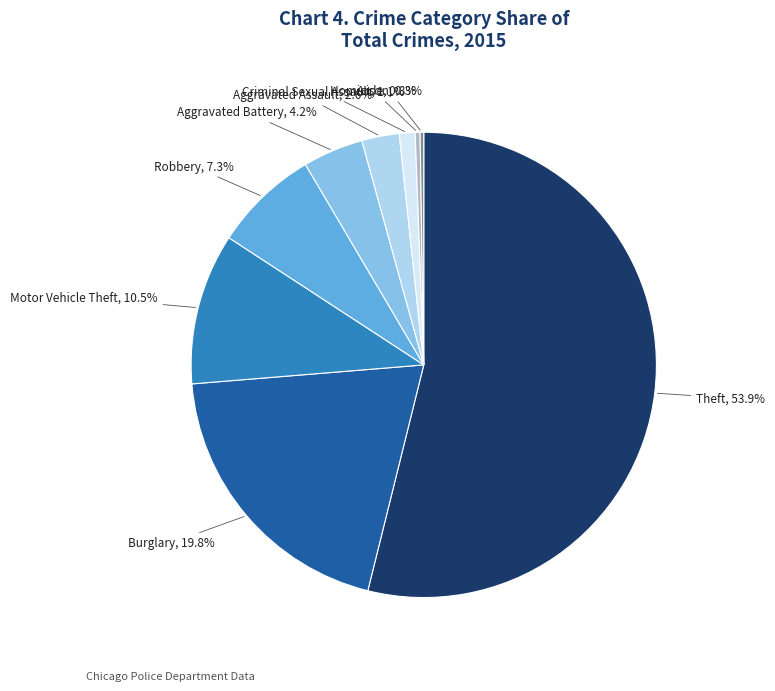

Is Theft the majority of the pie?

Yes